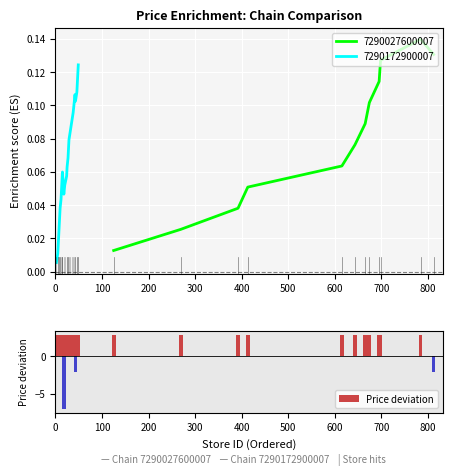

What is the maximum value for Price deviation?

2.9